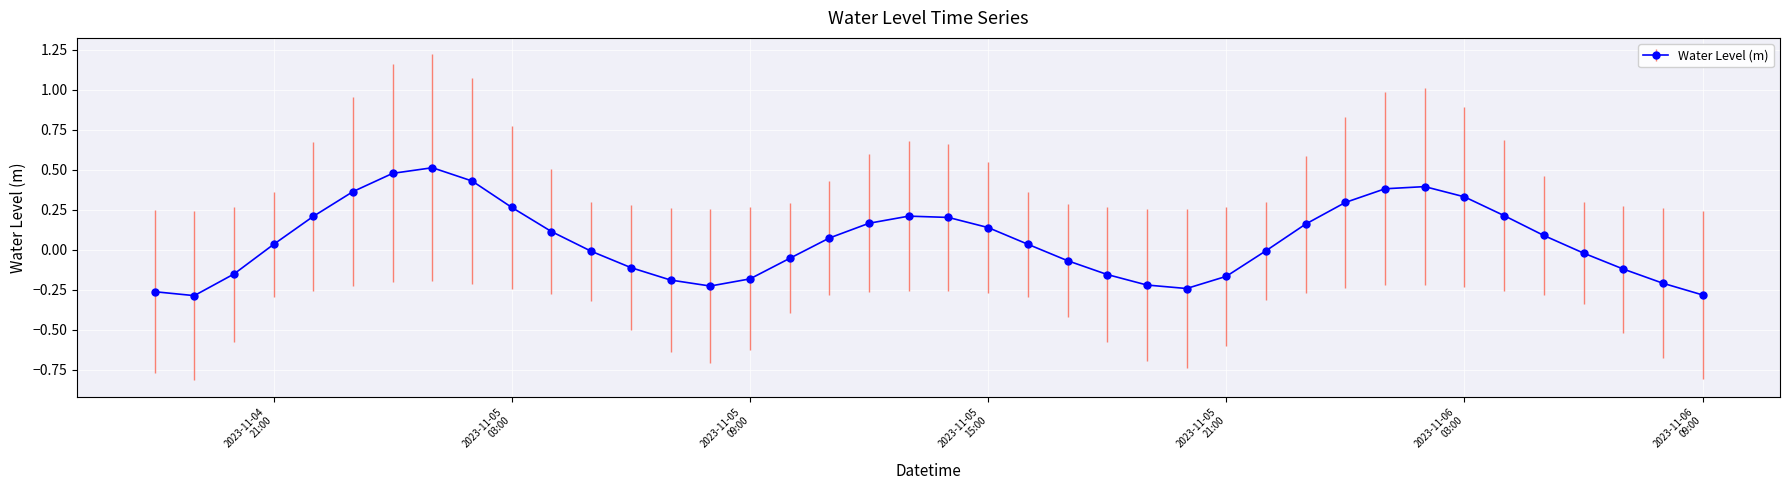

How many series are shown in this chart?

1